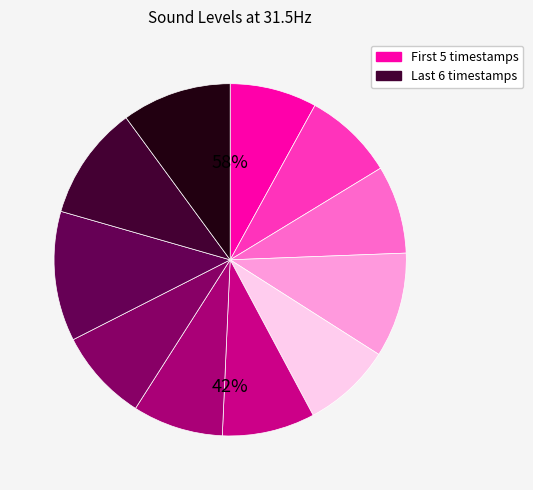

The 01:32:36.50 slice represents 1% of the pie. True or false?

False